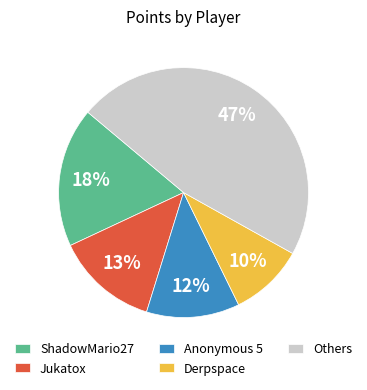

Count the number of slices in the pie.

5